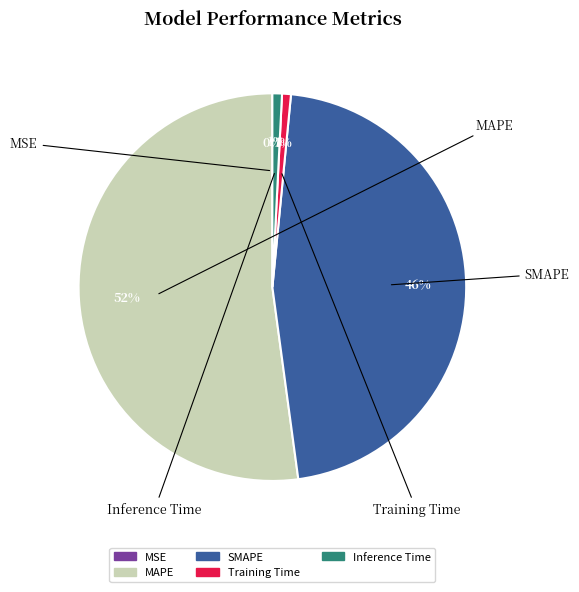

To the nearest percent, what is the difference between the MAPE and Training Time slice percentages?

51%